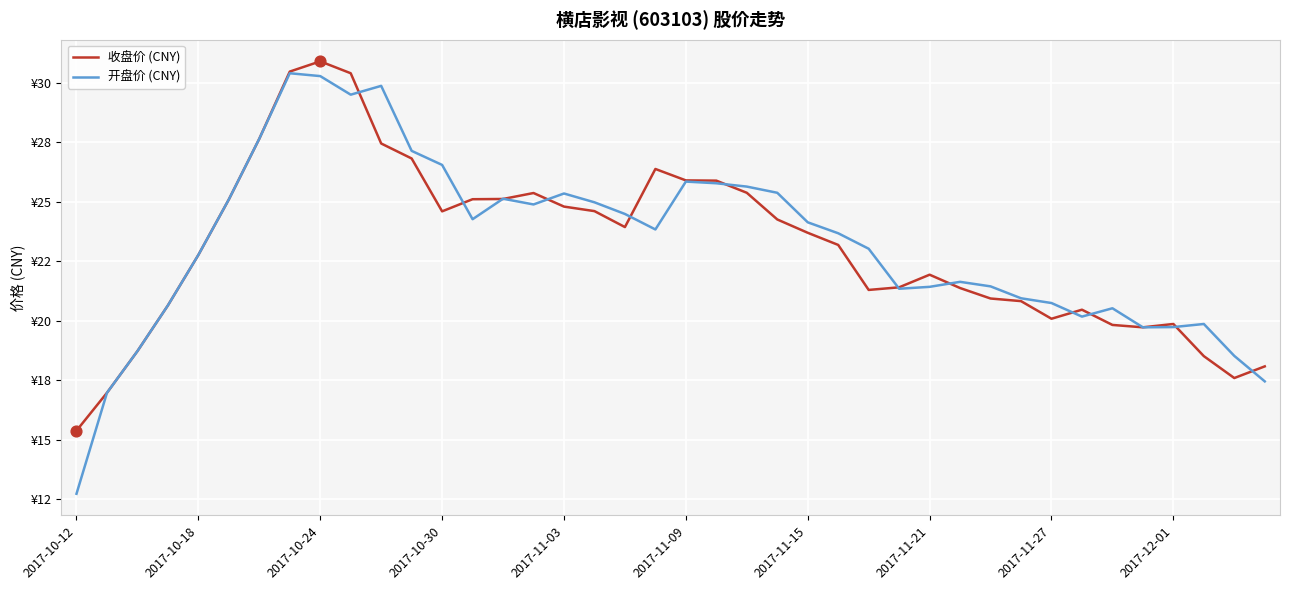

Is this an area chart (filled region under the line)?

No